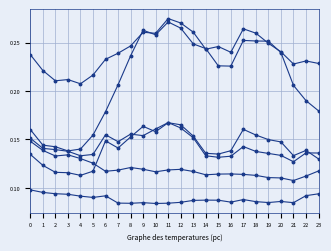

At which category does the chart reach its minimum across all series?

10